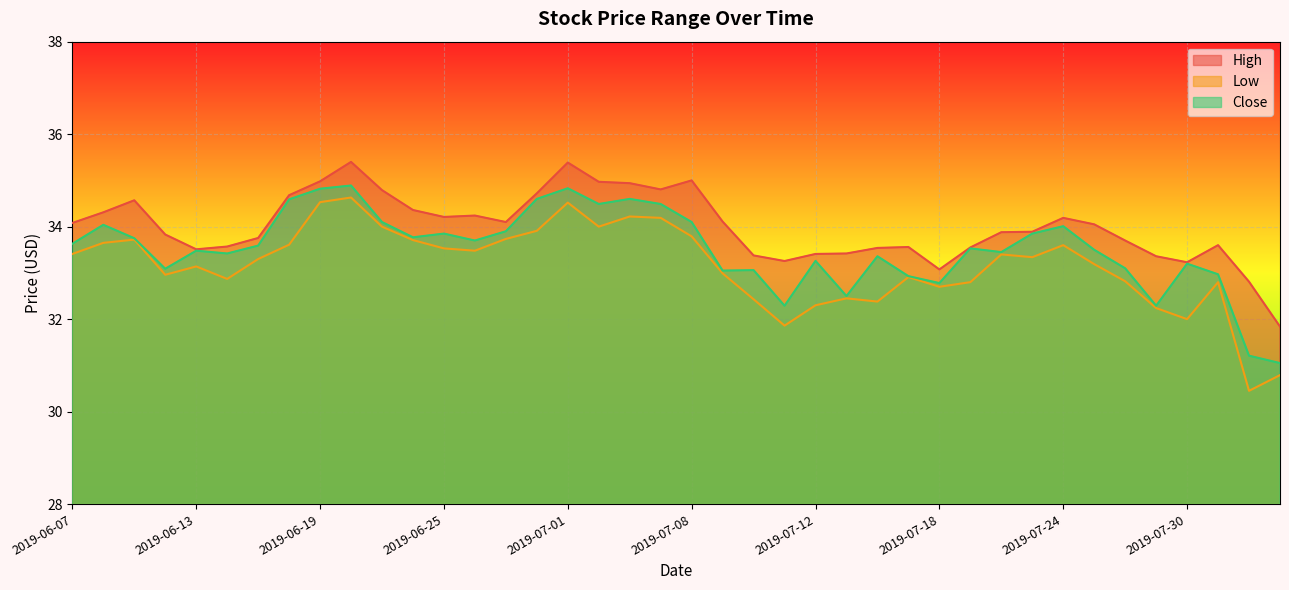

What is the label of the 17th point from the left?

2019-07-01